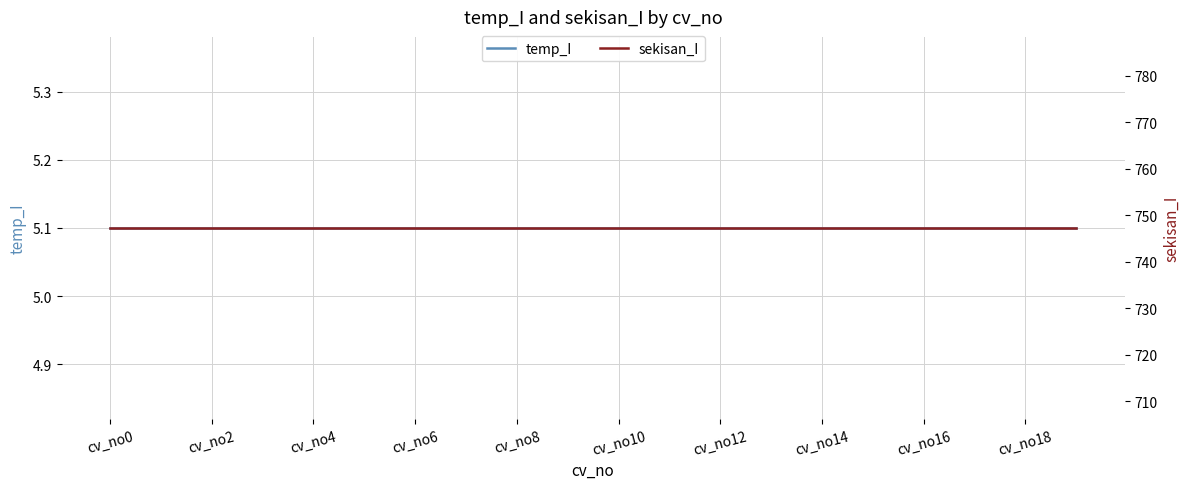

Which has a higher value, cv_no2 or 17?

cv_no2